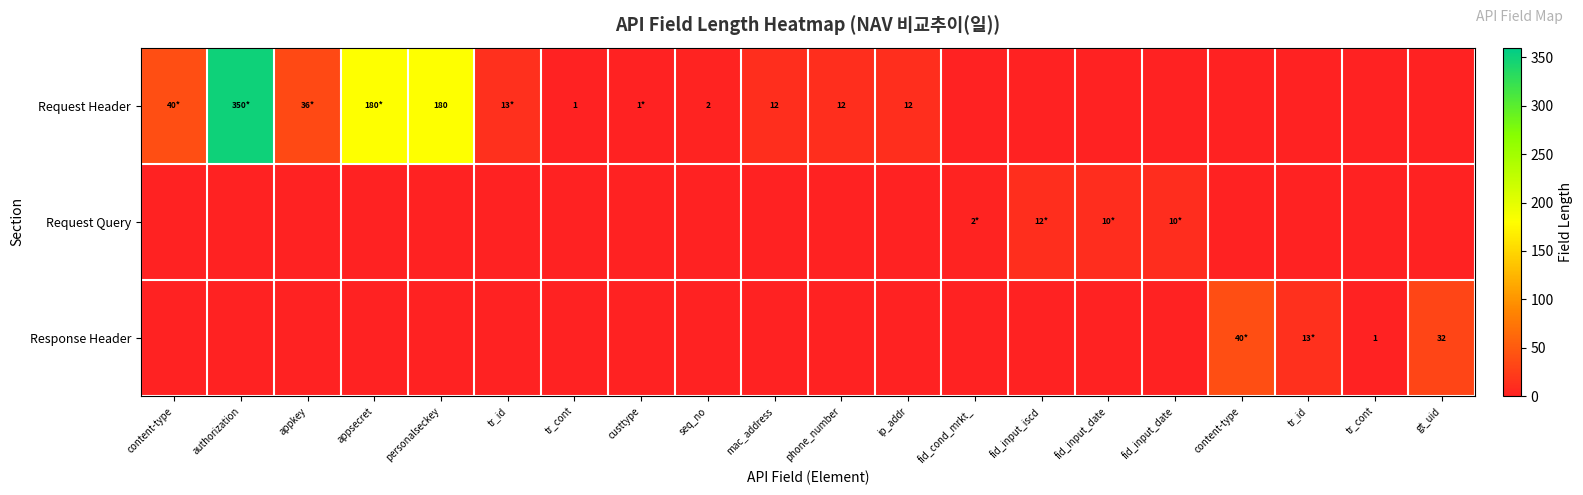

Read the Request Header value at ip_addr.

12